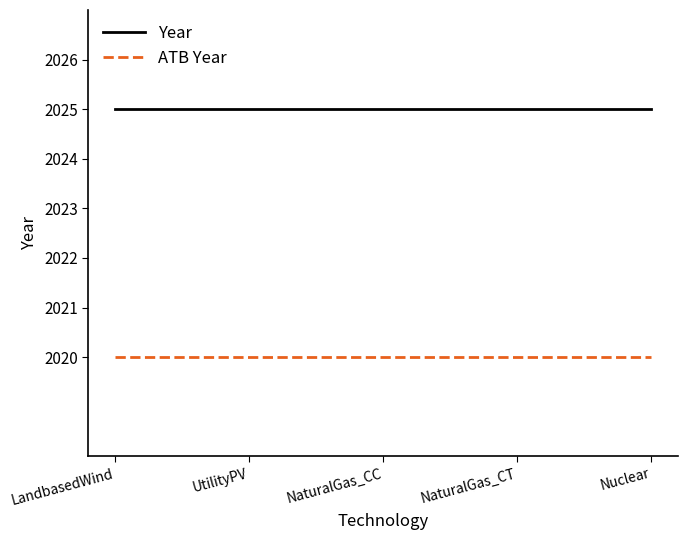

Reading right to left, extract all data points from this chart.

Year: Nuclear=2025	NaturalGas_CT=2025	NaturalGas_CC=2025	UtilityPV=2025	LandbasedWind=2025
ATB Year: Nuclear=2020	NaturalGas_CT=2020	NaturalGas_CC=2020	UtilityPV=2020	LandbasedWind=2020